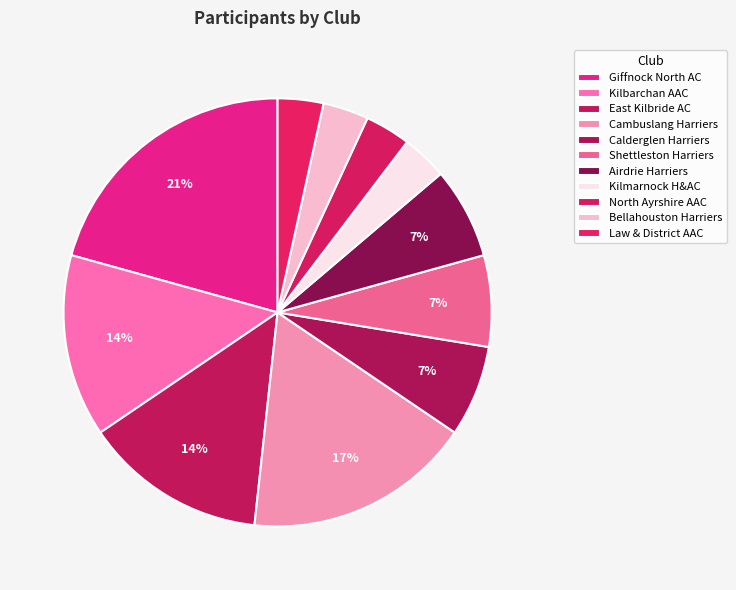

Is North Ayrshire AAC the majority of the pie?

No